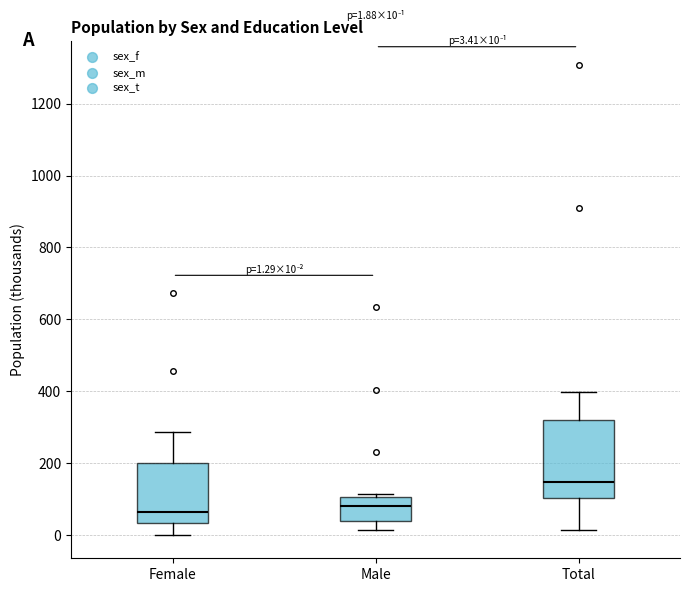

Which box is the tallest, from its lower edge to its upper edge?

Total